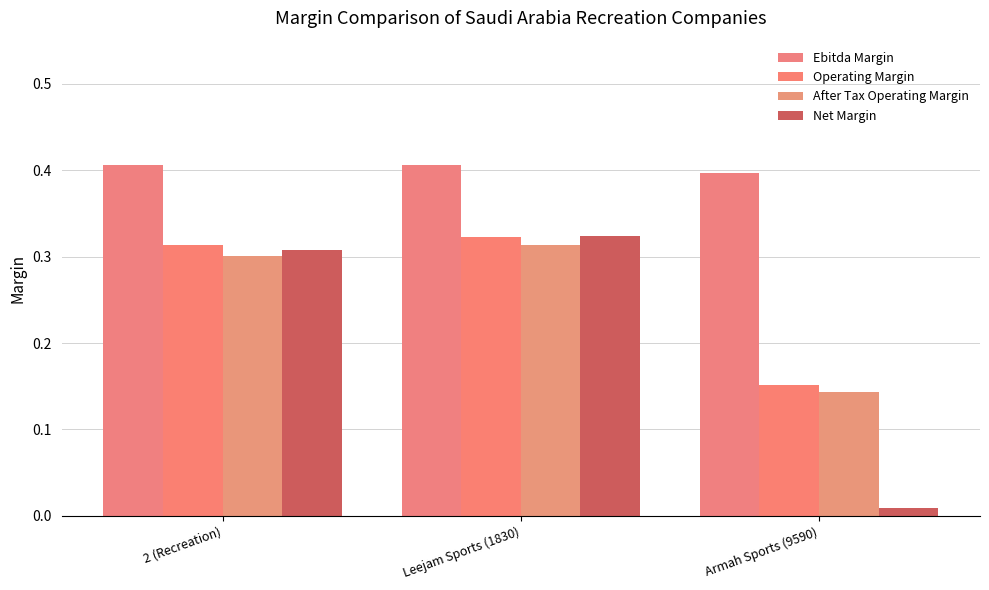

Which category has the lowest value across all series?

Armah Sports (9590)